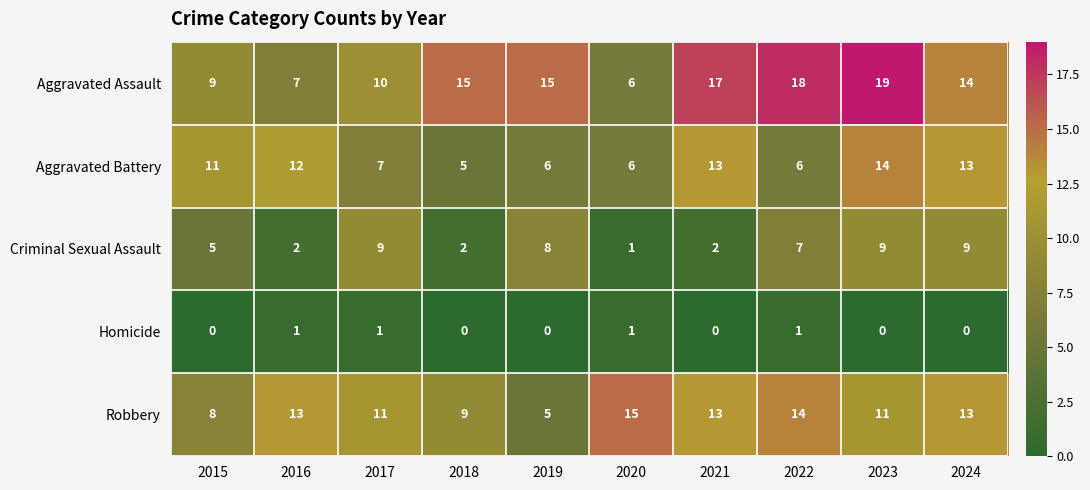

What is the total value across all series at 2017?

38